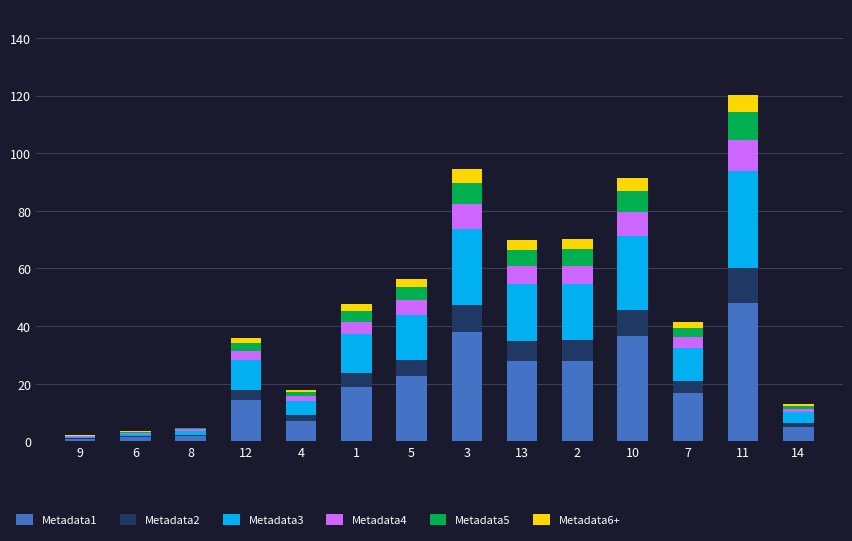

The value of Metadata1 at 7 is 24.8. True or false?

False